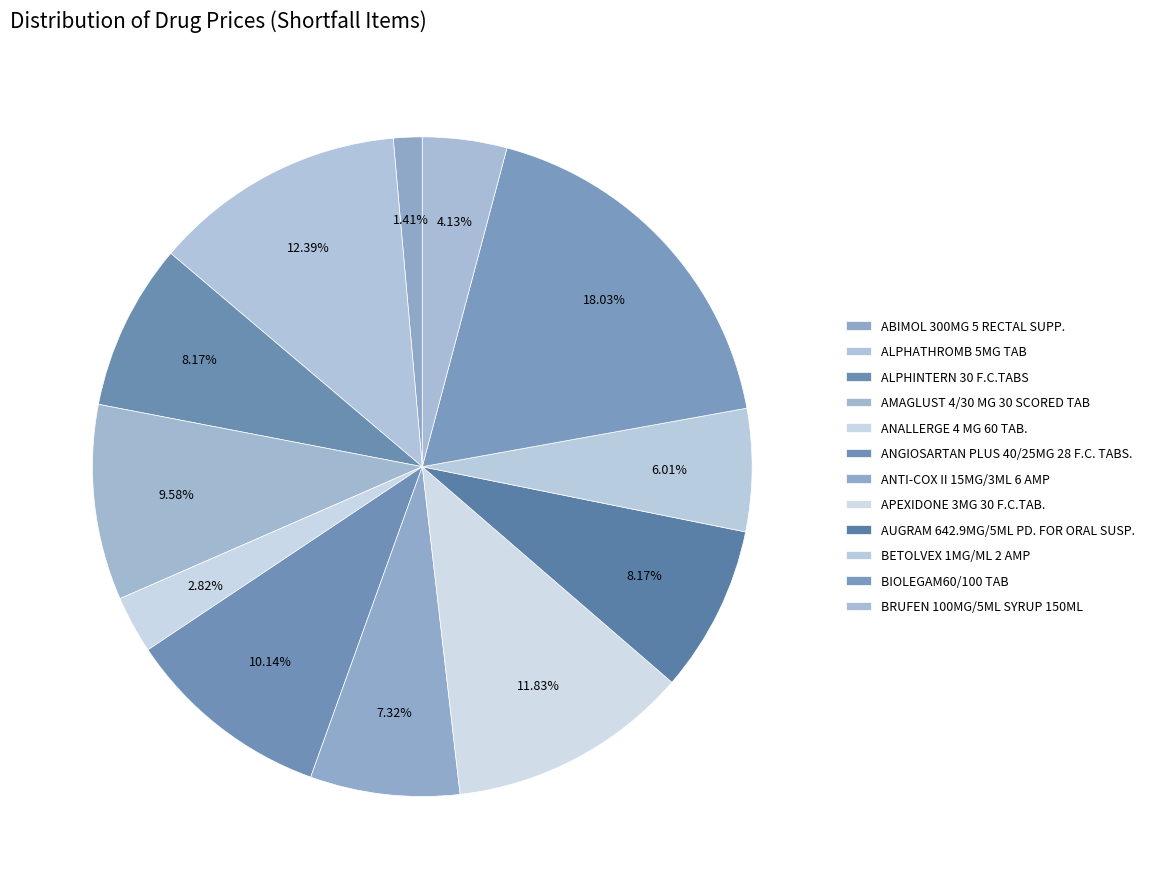

To the nearest percent, what is the average slice percentage?

8%